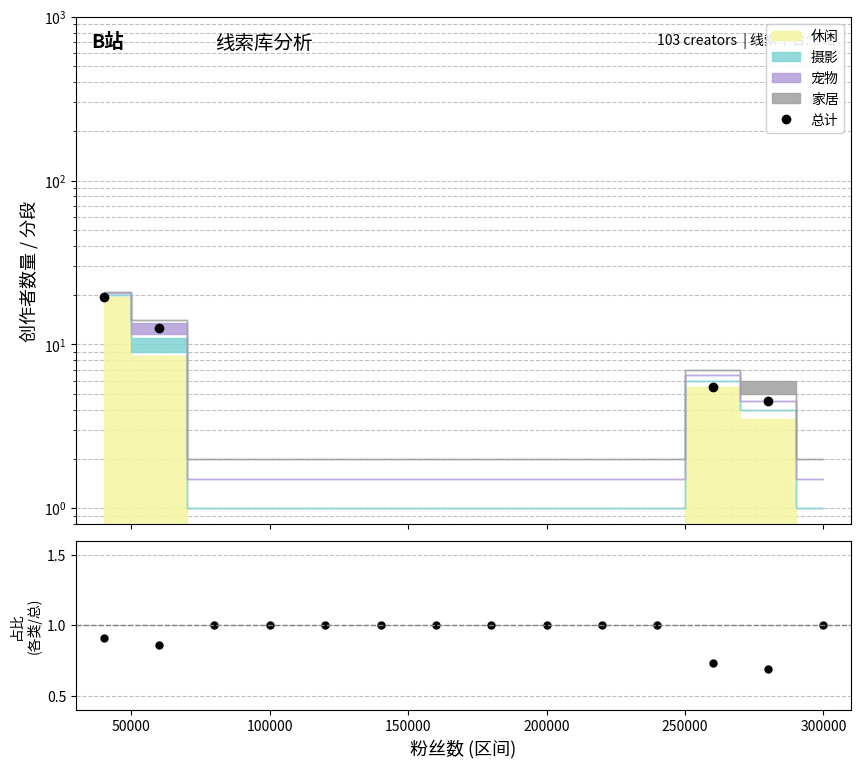

How many interior local peaks does the 总计 series have?

1